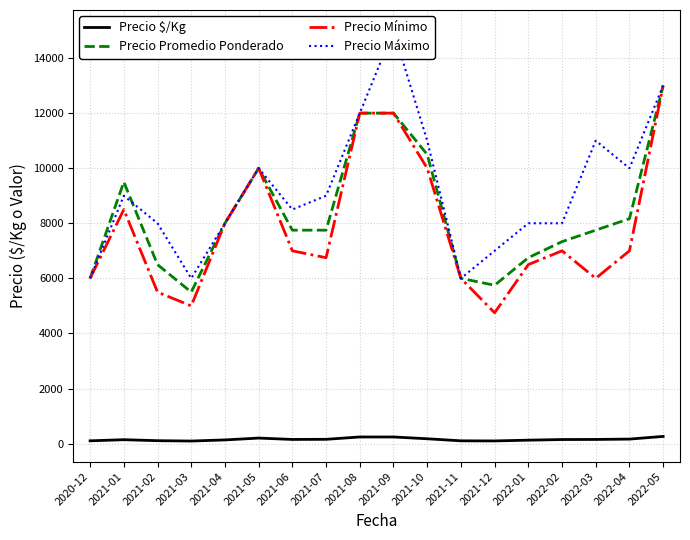

Where is the first local maximum for Precio Promedio Ponderado?

2021-01